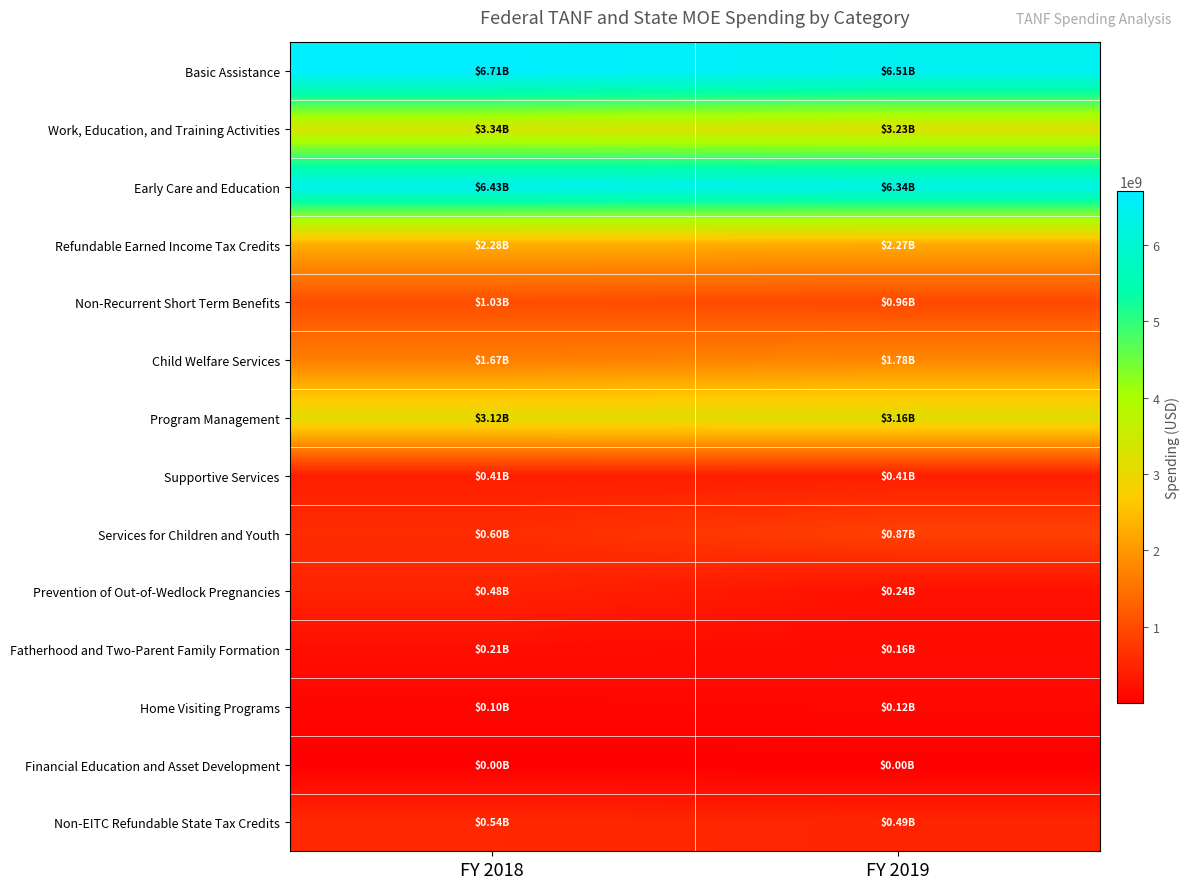

Which category has the lowest value across all series?

FY 2018